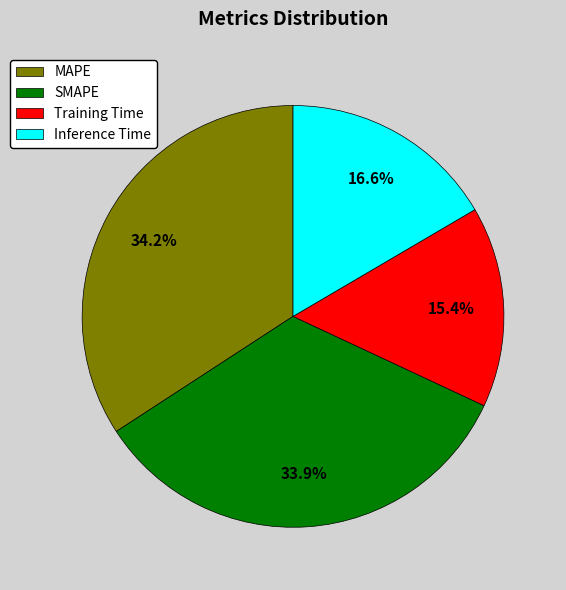

To the nearest percent, what is the combined percentage of Inference Time and MAPE?

51%